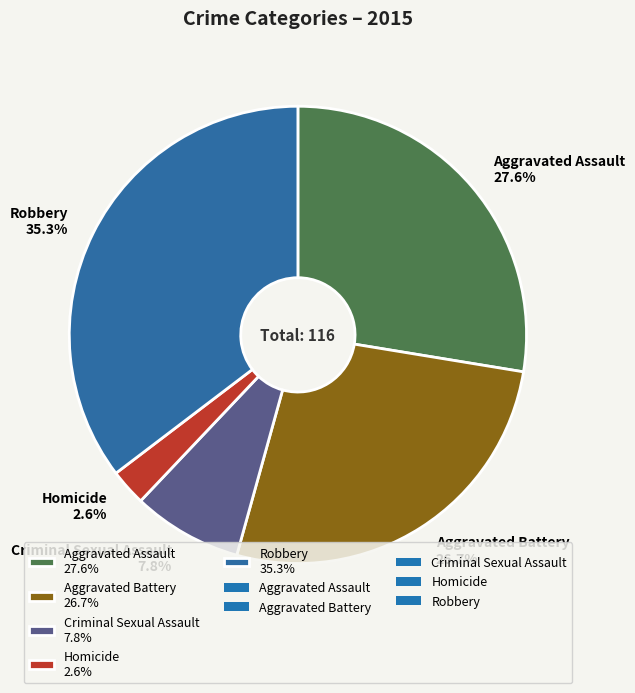

What percentage is the Homicide slice, to the nearest percent?

3%